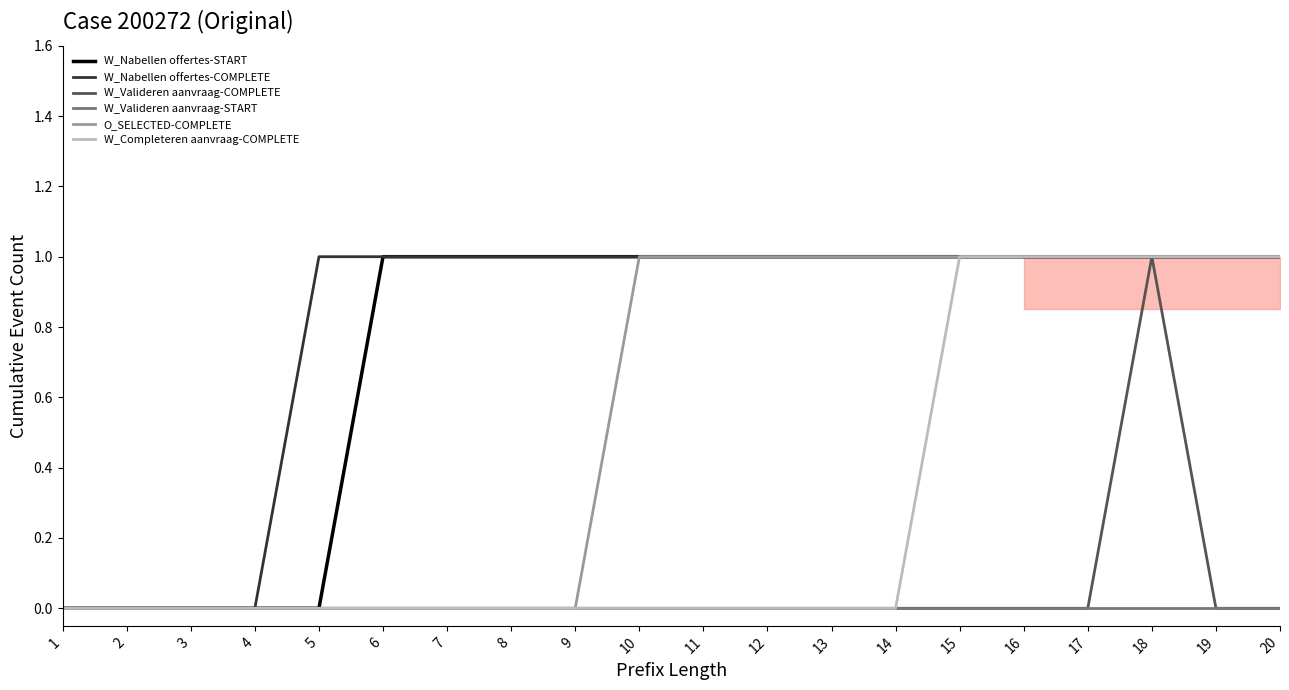

At which category is the sum across all series the highest?

18